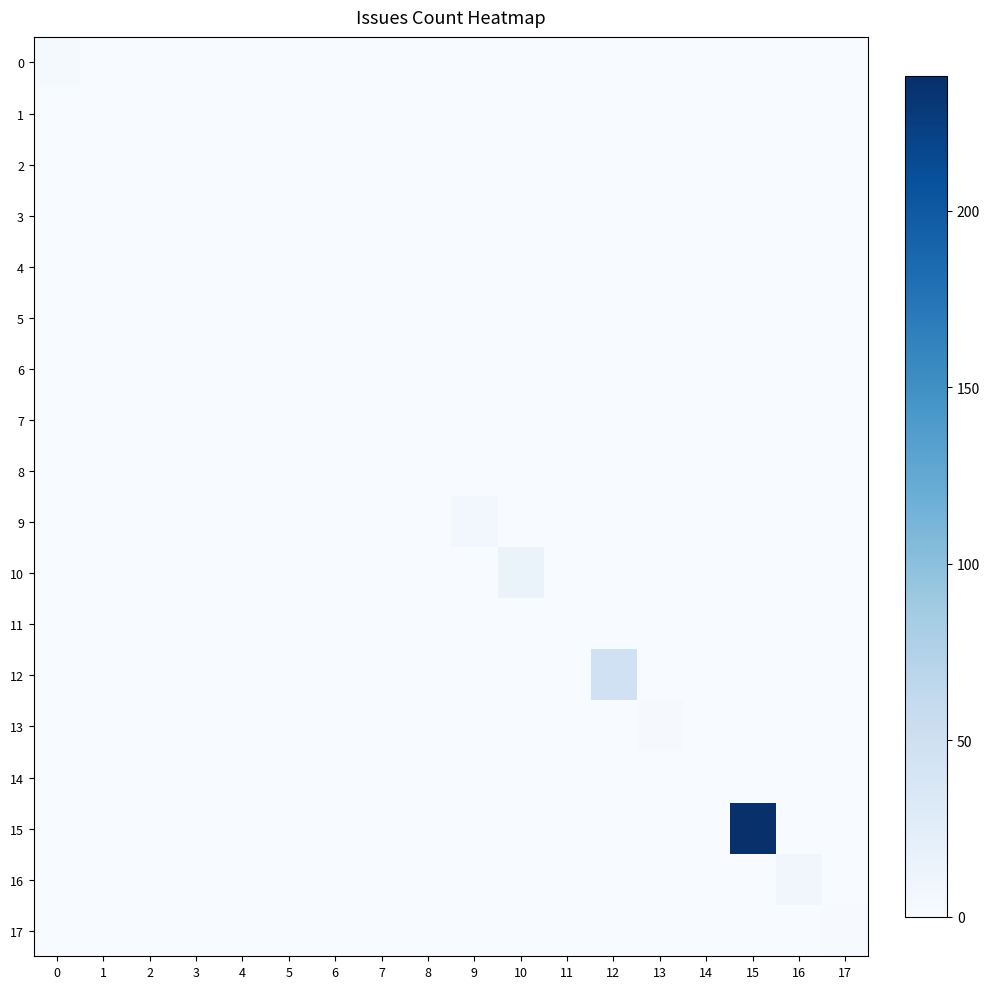

Reading left to right, extract all data points from this chart.

0: 0=3	1=0	2=0	3=0	4=0	5=0	6=0	7=0	8=0	9=0	10=0	11=0	12=0	13=0	14=0	15=0	16=0	17=0
1: 0=0	1=0	2=0	3=0	4=0	5=0	6=0	7=0	8=0	9=0	10=0	11=0	12=0	13=0	14=0	15=0	16=0	17=0
2: 0=0	1=0	2=0	3=0	4=0	5=0	6=0	7=0	8=0	9=0	10=0	11=0	12=0	13=0	14=0	15=0	16=0	17=0
3: 0=0	1=0	2=0	3=0	4=0	5=0	6=0	7=0	8=0	9=0	10=0	11=0	12=0	13=0	14=0	15=0	16=0	17=0
4: 0=0	1=0	2=0	3=0	4=0	5=0	6=0	7=0	8=0	9=0	10=0	11=0	12=0	13=0	14=0	15=0	16=0	17=0
5: 0=0	1=0	2=0	3=0	4=0	5=0	6=0	7=0	8=0	9=0	10=0	11=0	12=0	13=0	14=0	15=0	16=0	17=0
6: 0=0	1=0	2=0	3=0	4=0	5=0	6=0	7=0	8=0	9=0	10=0	11=0	12=0	13=0	14=0	15=0	16=0	17=0
7: 0=0	1=0	2=0	3=0	4=0	5=0	6=0	7=0	8=0	9=0	10=0	11=0	12=0	13=0	14=0	15=0	16=0	17=0
8: 0=0	1=0	2=0	3=0	4=0	5=0	6=0	7=0	8=0	9=0	10=0	11=0	12=0	13=0	14=0	15=0	16=0	17=0
9: 0=0	1=0	2=0	3=0	4=0	5=0	6=0	7=0	8=0	9=6	10=0	11=0	12=0	13=0	14=0	15=0	16=0	17=0
10: 0=0	1=0	2=0	3=0	4=0	5=0	6=0	7=0	8=0	9=0	10=15	11=0	12=0	13=0	14=0	15=0	16=0	17=0
11: 0=0	1=0	2=0	3=0	4=0	5=0	6=0	7=0	8=0	9=0	10=0	11=0	12=0	13=0	14=0	15=0	16=0	17=0
12: 0=0	1=0	2=0	3=0	4=0	5=0	6=0	7=0	8=0	9=0	10=0	11=0	12=48	13=0	14=0	15=0	16=0	17=0
13: 0=0	1=0	2=0	3=0	4=0	5=0	6=0	7=0	8=0	9=0	10=0	11=0	12=0	13=2	14=0	15=0	16=0	17=0
14: 0=0	1=0	2=0	3=0	4=0	5=0	6=0	7=0	8=0	9=0	10=0	11=0	12=0	13=0	14=0	15=0	16=0	17=0
15: 0=0	1=0	2=0	3=0	4=0	5=0	6=0	7=0	8=0	9=0	10=0	11=0	12=0	13=0	14=0	15=238	16=0	17=0
16: 0=0	1=0	2=0	3=0	4=0	5=0	6=0	7=0	8=0	9=0	10=0	11=0	12=0	13=0	14=0	15=0	16=8	17=0
17: 0=0	1=0	2=0	3=0	4=0	5=0	6=0	7=0	8=0	9=0	10=0	11=0	12=0	13=0	14=0	15=0	16=0	17=1